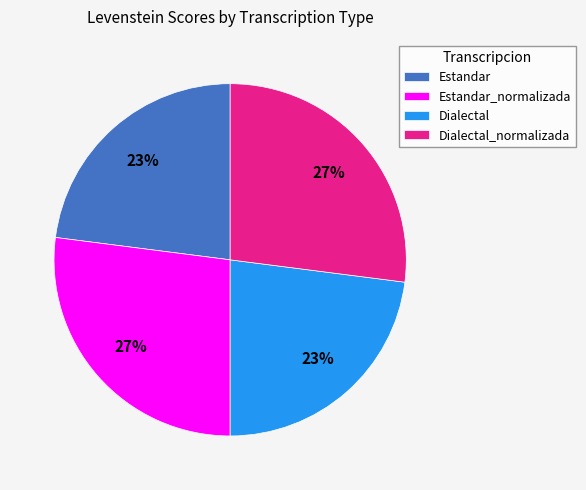

True or false: Estandar_normalizada accounts for 39% of the total.

False